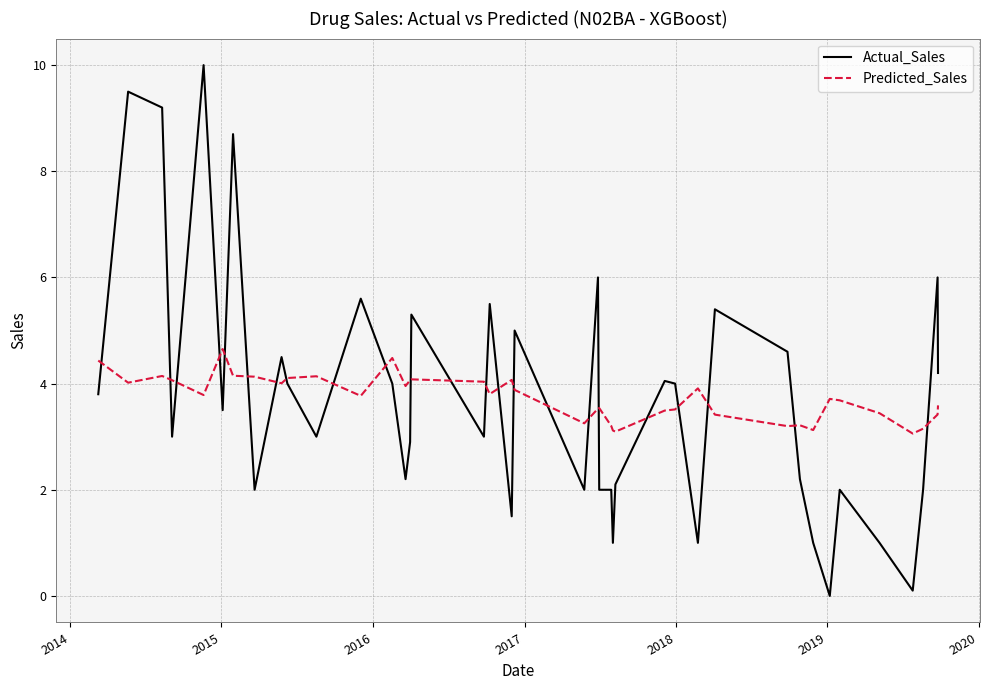

Does the chart have visible grid lines?

Yes